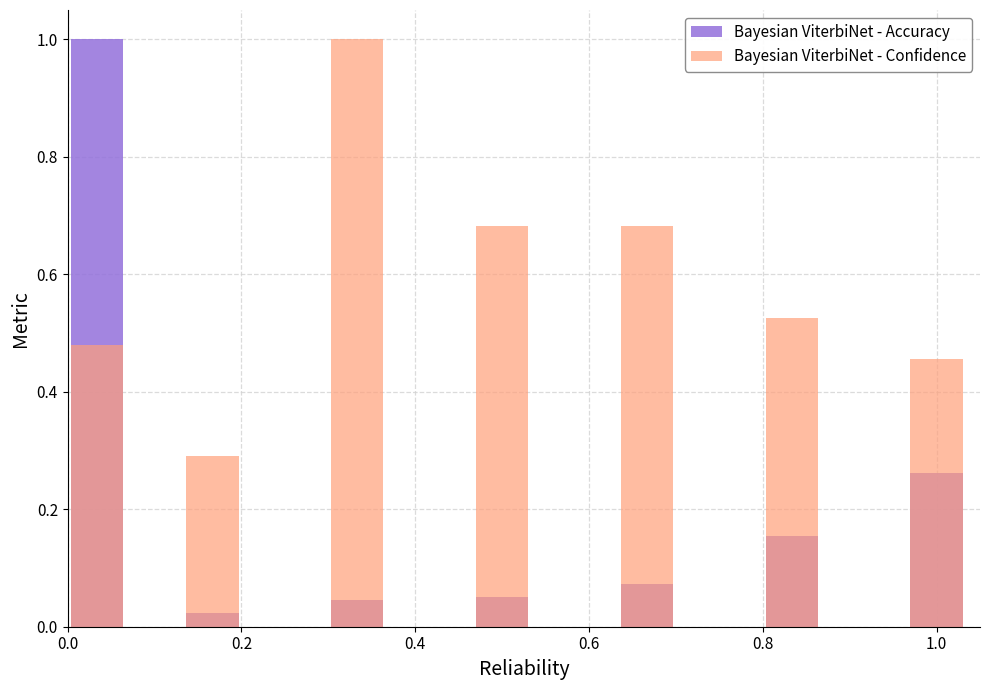

Count the number of categories in the chart.

7